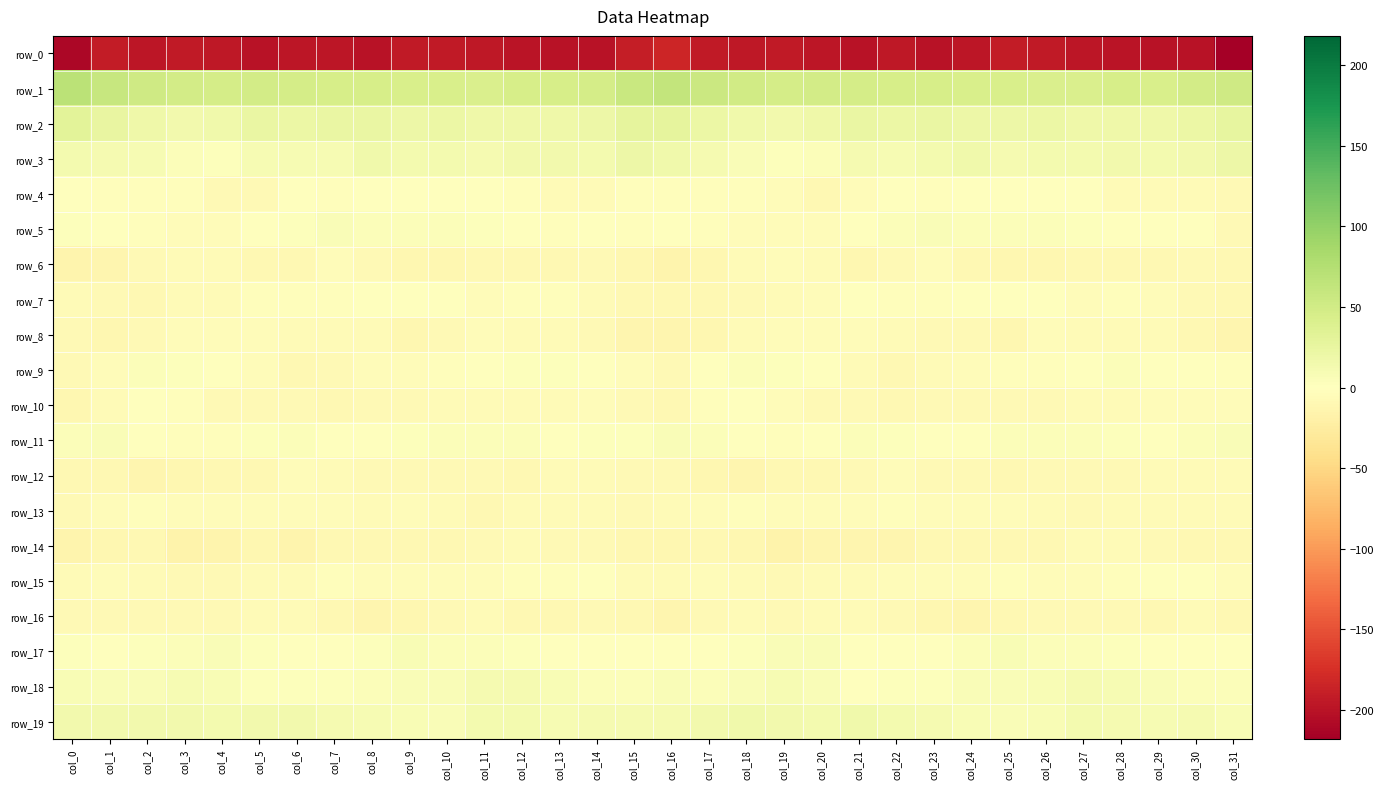

Reading left to right, list all the values displayed in this chart.

row_0: -210.6	-192.4	-196.4	-192.9	-194.3	-199.3	-196.0	-197.0	-199.8	-193.7	-192.6	-195.7	-199.1	-199.8	-200.0	-189.5	-183.5	-194.1	-195.4	-192.7	-196.4	-199.5	-194.8	-199.7	-197.3	-192.5	-193.4	-197.2	-199.2	-200.4	-199.8	-218.1
row_1: 69.8	58.3	52.0	47.7	47.2	48.4	46.3	45.6	44.6	43.6	42.7	40.9	44.8	44.3	47.0	57.0	61.3	55.1	50.7	46.5	47.8	47.6	46.0	45.5	44.2	43.7	41.3	42.5	45.3	44.2	49.0	52.1
row_2: 31.8	24.9	18.2	15.1	15.8	22.3	21.9	22.3	22.4	19.0	21.5	17.5	18.1	18.5	19.7	27.8	28.6	22.1	16.9	14.6	17.5	23.6	21.0	23.7	20.3	20.0	20.5	17.2	18.7	18.0	21.4	26.1
row_3: 12.5	11.9	9.0	3.5	3.3	8.9	9.6	10.1	16.7	12.7	12.0	11.1	13.9	14.4	13.6	20.4	16.8	11.5	6.6	2.9	4.6	10.4	8.7	12.9	16.1	11.9	12.0	11.9	14.3	13.6	14.9	19.2
row_4: -1.6	-3.1	-3.0	-3.1	-8.4	-7.0	-1.4	-2.8	-1.7	-1.1	0.0	-0.1	-3.2	-6.4	-6.0	-3.1	-2.0	-3.4	-2.5	-4.6	-9.5	-4.4	-1.4	-3.2	-1.1	-0.8	0.3	-0.6	-5.3	-6.2	-6.1	-7.6
row_5: 3.0	-0.6	-3.3	-4.0	-5.0	-1.1	3.0	6.5	4.9	3.8	4.4	3.1	1.2	-1.7	-0.1	-2.3	-1.7	-2.2	-3.5	-4.5	-3.8	-0.1	5.1	6.0	4.3	4.1	4.2	2.0	0.2	-1.2	-0.8	-6.9
row_6: -14.5	-12.3	-7.9	-5.3	-5.5	-8.7	-9.5	-3.5	-7.1	-10.4	-10.9	-9.3	-9.0	-9.4	-8.0	-10.9	-14.4	-11.0	-6.7	-5.0	-5.7	-10.4	-7.2	-3.5	-8.9	-10.8	-10.3	-8.9	-9.7	-8.7	-8.0	-8.5
row_7: -6.3	-8.1	-9.4	-5.6	-5.4	-1.9	-2.0	-3.0	-0.7	1.6	-0.4	-3.8	-2.9	-3.4	-6.8	-10.2	-10.1	-9.7	-7.9	-5.3	-4.3	-1.1	-2.5	-3.2	1.5	0.9	-1.3	-4.6	-2.3	-5.0	-7.5	-9.9
row_8: -8.4	-10.3	-8.2	-4.9	-4.8	-4.2	-6.2	-6.7	-6.5	-10.6	-7.6	-4.0	-5.8	-5.7	-8.0	-12.6	-13.4	-10.4	-6.7	-4.5	-4.6	-4.7	-6.4	-7.1	-7.0	-10.9	-5.1	-5.1	-5.4	-6.4	-9.0	-12.3
row_9: -7.9	-3.7	4.4	2.4	0.5	-4.7	-8.9	-7.4	-3.8	-3.7	-2.6	-0.4	3.3	2.4	-0.5	-5.0	-8.0	0.2	3.7	2.2	-0.9	-6.8	-9.2	-5.9	-3.5	-3.0	-2.2	0.9	3.7	1.0	-0.7	-2.0
row_10: -10.4	-5.6	0.5	-2.8	-6.9	-6.9	-8.4	-8.9	-7.8	-7.7	-6.7	-6.7	-5.5	-5.4	-3.9	-8.3	-9.5	-2.0	-0.5	-4.1	-7.3	-6.8	-9.5	-7.9	-7.9	-7.1	-6.9	-6.1	-5.9	-4.7	-3.7	-4.6
row_11: 4.4	5.3	0.6	-2.8	-2.2	2.5	3.6	0.7	0.3	2.7	4.0	4.5	4.2	0.5	2.2	2.7	5.5	4.4	-1.7	-2.4	-1.0	4.4	2.3	-0.0	1.2	3.5	3.9	5.0	2.5	0.6	3.5	5.8
row_12: -10.1	-9.6	-12.9	-10.7	-9.4	-9.4	-4.1	-6.6	-7.7	-8.5	-8.2	-7.7	-8.6	-6.6	-6.0	-7.0	-8.1	-10.8	-12.9	-9.1	-10.1	-7.0	-4.2	-7.8	-7.6	-9.0	-7.3	-8.4	-8.0	-6.2	-5.7	-6.3
row_13: -7.2	-4.7	-2.2	-3.7	-4.6	-4.5	-4.1	-3.5	-5.5	-3.4	-5.8	-8.6	-5.5	-6.1	-6.5	-7.6	-5.7	-3.6	-2.2	-4.4	-4.3	-4.7	-3.2	-4.8	-4.6	-4.0	-6.7	-8.1	-5.2	-6.5	-6.6	-6.7
row_14: -13.9	-11.3	-9.8	-15.9	-15.1	-11.7	-14.0	-10.2	-8.6	-9.6	-9.3	-7.6	-5.6	-6.9	-7.5	-11.9	-11.3	-9.8	-11.6	-16.8	-13.2	-12.8	-12.5	-9.3	-9.0	-9.7	-8.8	-6.3	-6.0	-6.9	-8.7	-9.7
row_15: -6.5	-4.4	-5.9	-7.5	-8.0	-5.3	-6.6	-3.4	-4.7	-3.6	-3.7	-3.9	-3.2	-2.1	-0.1	-5.2	-6.2	-4.3	-6.4	-8.2	-6.7	-6.0	-5.1	-3.4	-5.0	-3.1	-4.2	-3.7	-2.5	-1.4	-0.1	-3.9
row_16: -8.1	-8.1	-6.8	-7.1	-7.1	-5.8	-6.8	-8.8	-12.1	-10.4	-7.5	-6.8	-8.6	-9.2	-7.2	-9.3	-12.0	-7.5	-6.8	-7.5	-5.9	-6.2	-7.1	-10.6	-12.2	-9.0	-7.0	-7.7	-8.2	-9.6	-5.9	-8.7
row_17: 3.2	1.4	2.0	4.8	5.8	1.9	-1.5	-0.4	2.6	7.4	4.7	4.4	3.2	0.9	0.9	0.6	-0.4	1.2	2.8	5.6	5.2	0.1	-1.6	0.3	4.7	6.9	4.4	3.9	2.9	-0.3	1.4	0.2
row_18: 8.2	5.8	5.2	9.6	8.2	2.4	2.0	3.0	5.0	6.5	6.2	11.2	11.2	7.5	4.2	4.9	5.4	4.7	6.7	10.1	6.4	1.3	2.4	3.2	6.3	5.6	8.2	11.9	10.1	5.2	4.6	4.3
row_19: 14.2	14.5	14.9	14.8	12.2	15.0	14.4	11.9	8.9	7.7	6.7	12.0	13.6	8.7	10.5	10.6	11.5	14.1	15.3	13.7	12.8	15.5	13.4	10.6	8.3	6.8	8.4	13.6	11.5	8.6	11.3	8.1